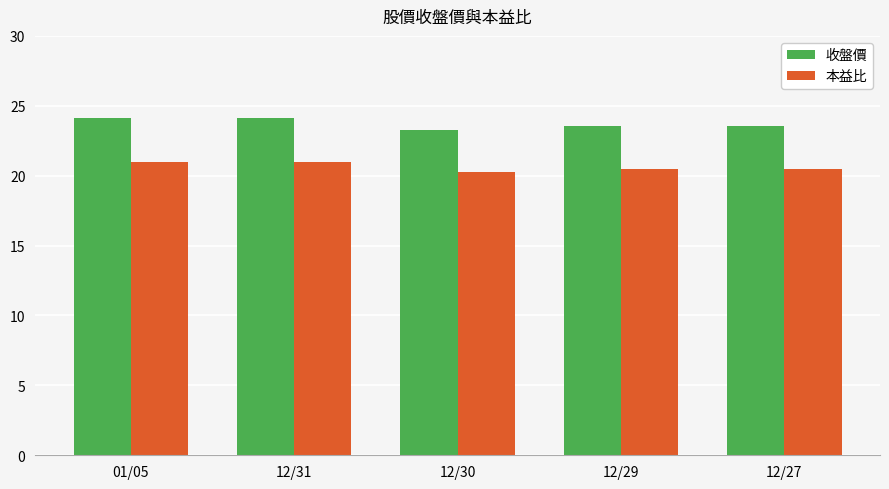

What is the maximum value for 本益比?

21.0